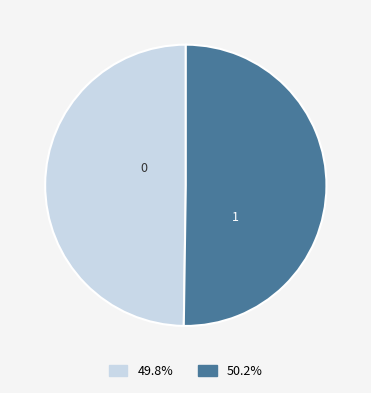

Is the sum of 0 and 1 greater than half?

Yes